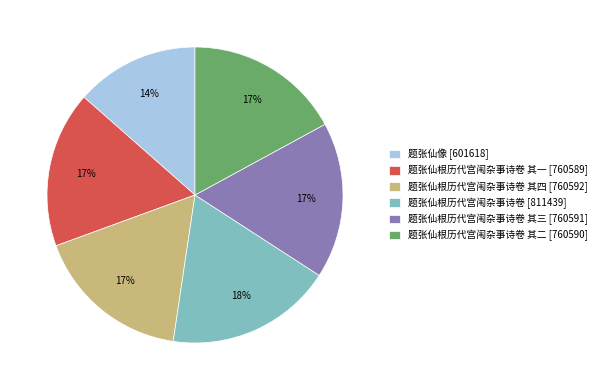

How many segments does this pie chart have?

6